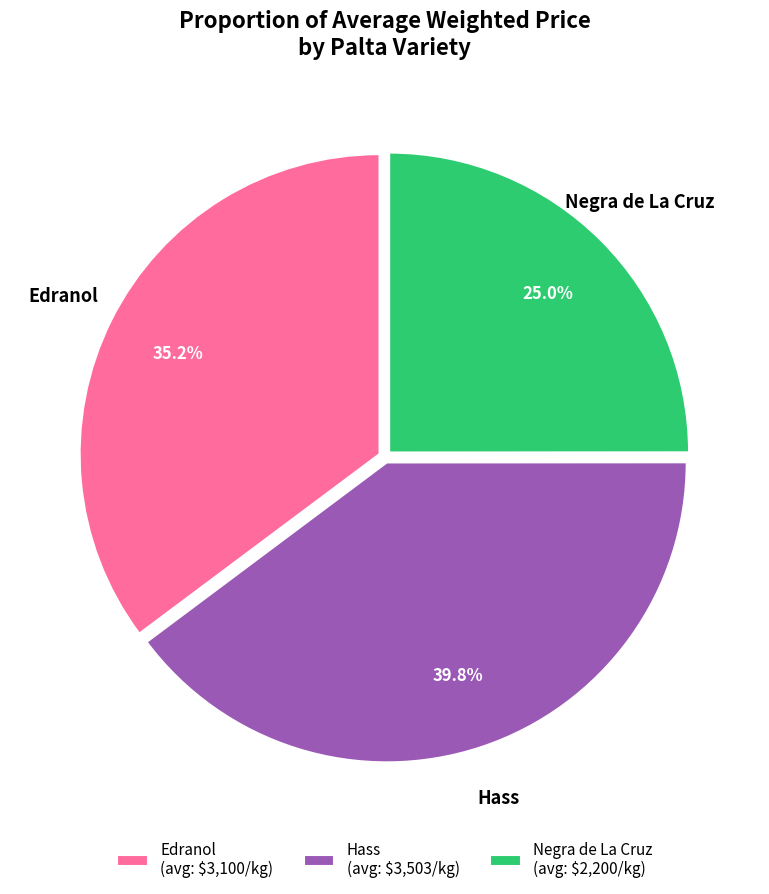

Count the number of slices in the pie.

3